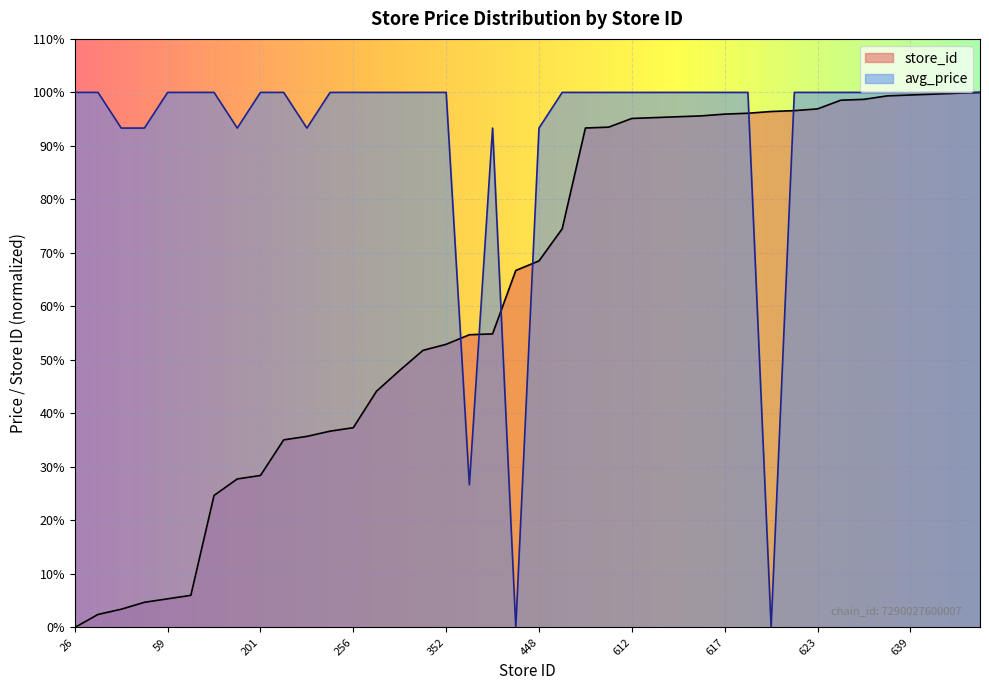

True or false: avg_price and store_id cross at least once.

True